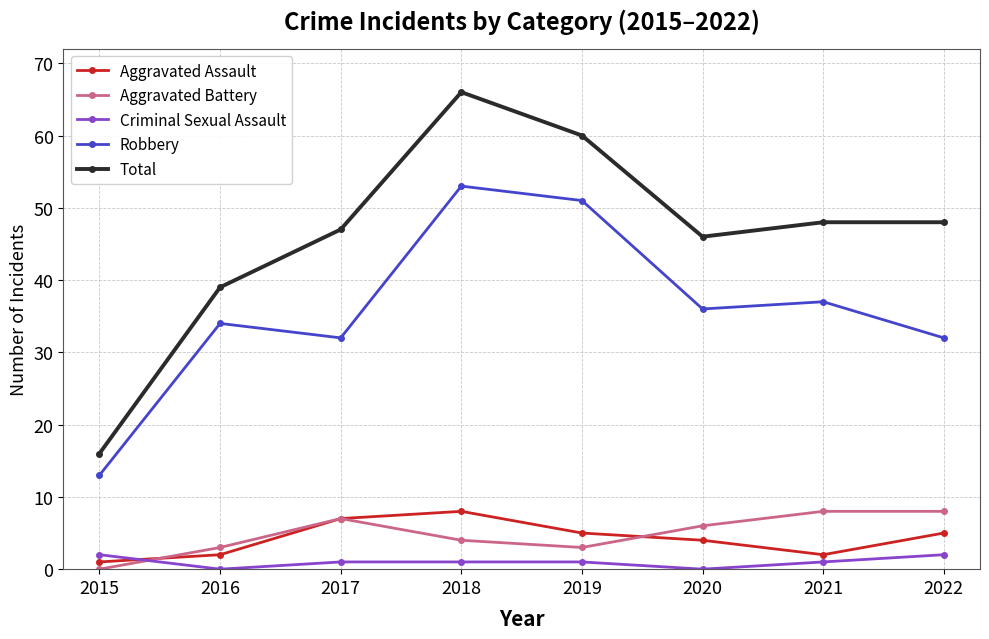

At which category does Aggravated Battery reach its first local valley?

2019